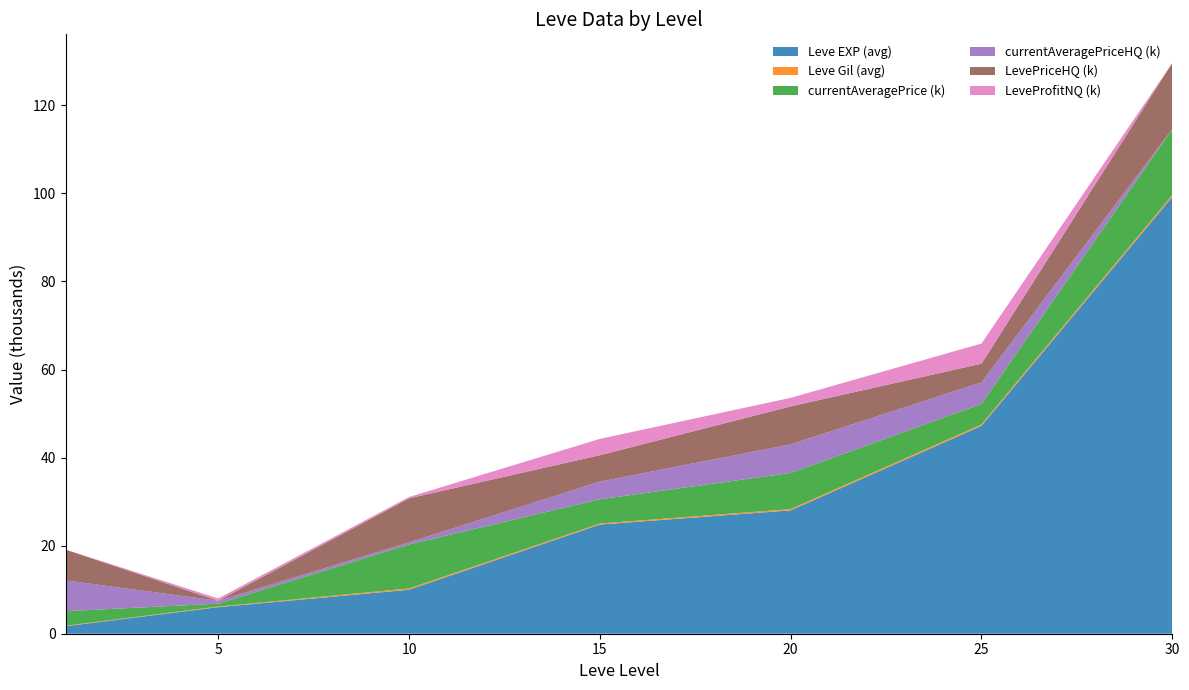

True or false: Leve EXP (avg) has a value of 32.9 at 15.

False